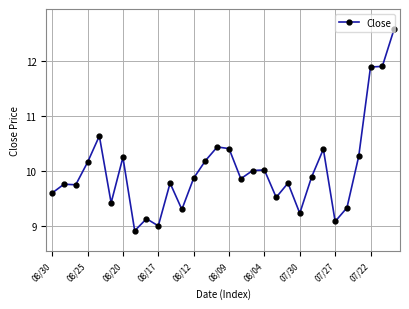

What is the greatest value displayed?

12.6